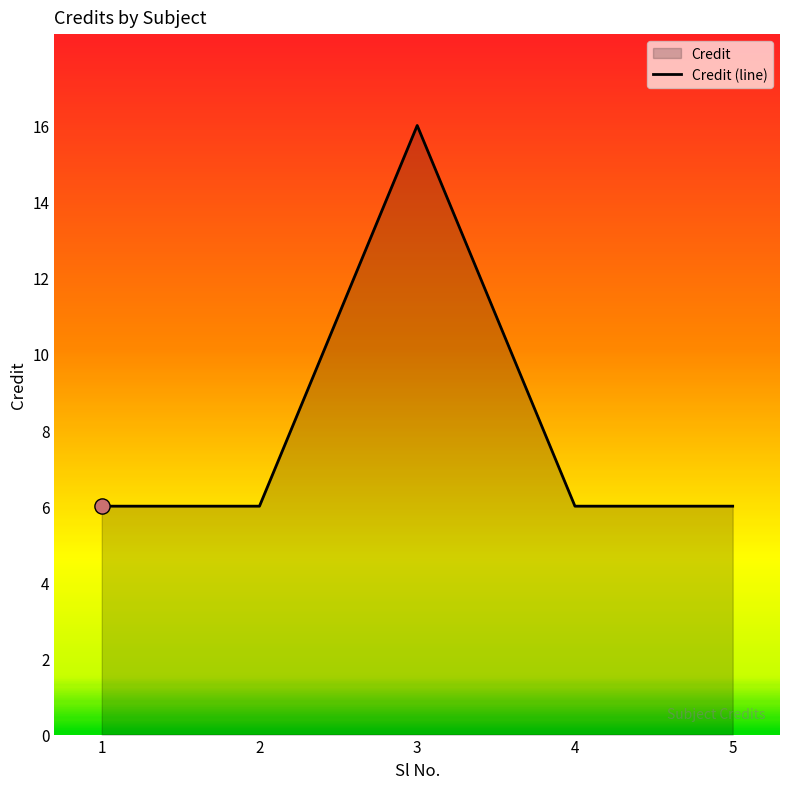

Approximately how many times larger is the value at 4 compared to 2?

1.0